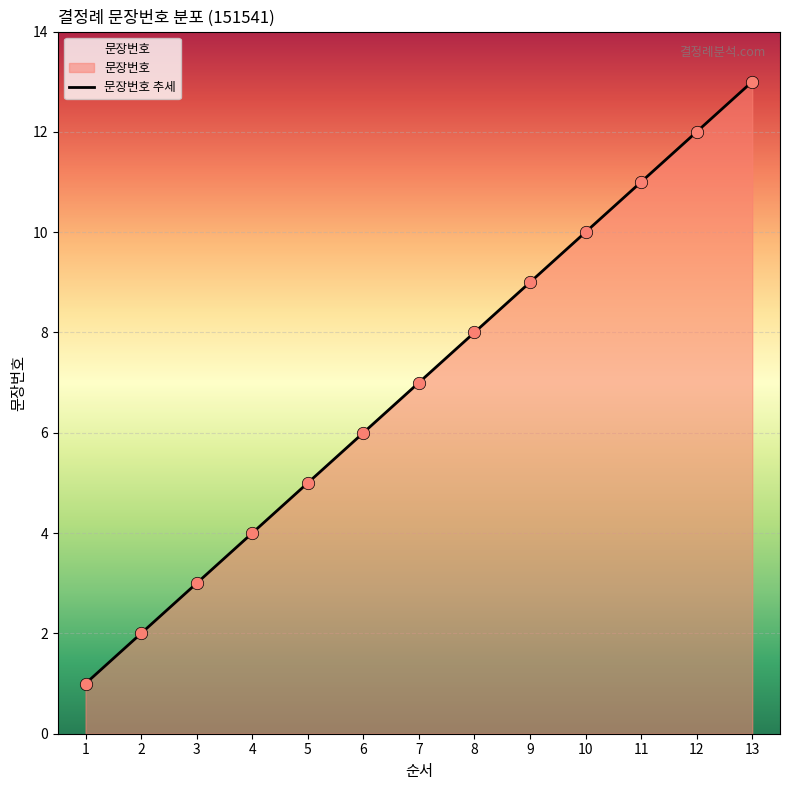

What is the change in value from 7 to 10?

+3